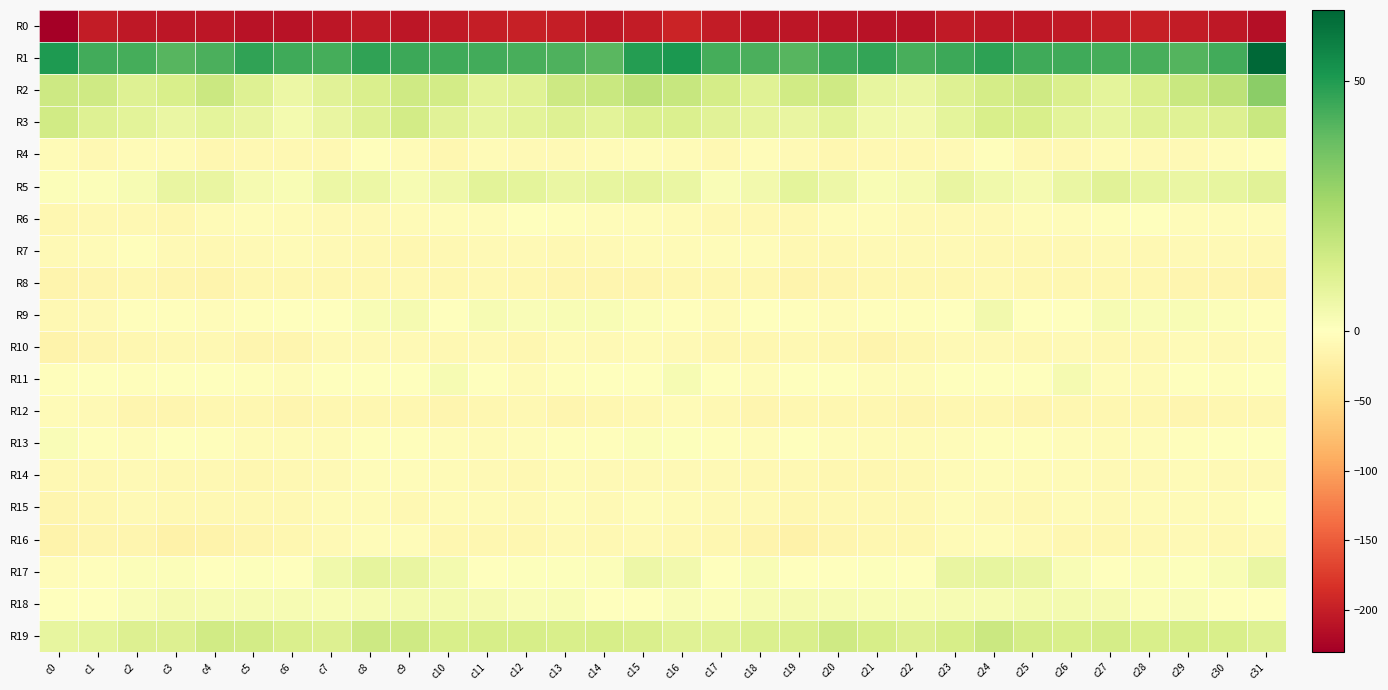

Which has a higher value, c29 or c6?

c29